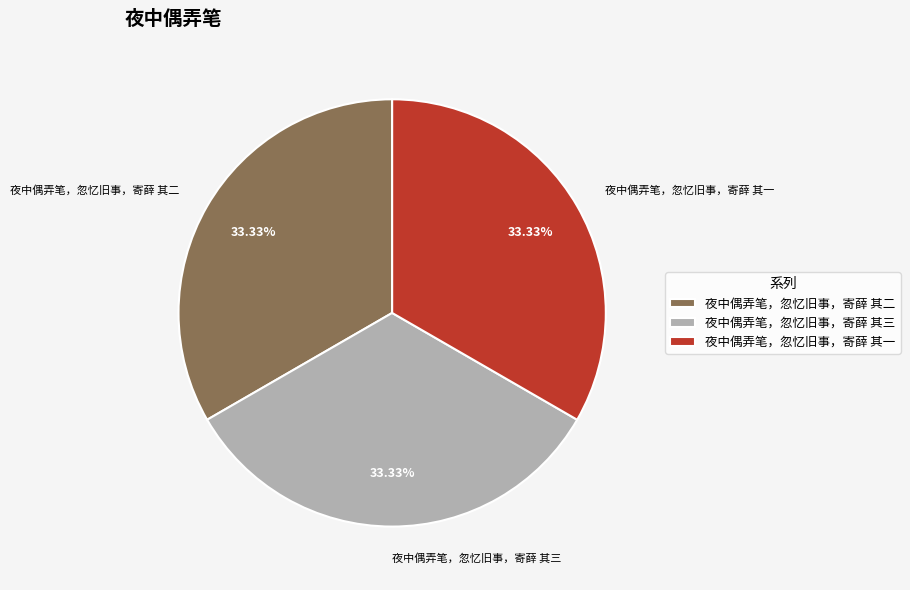

Does any single category account for the majority?

No